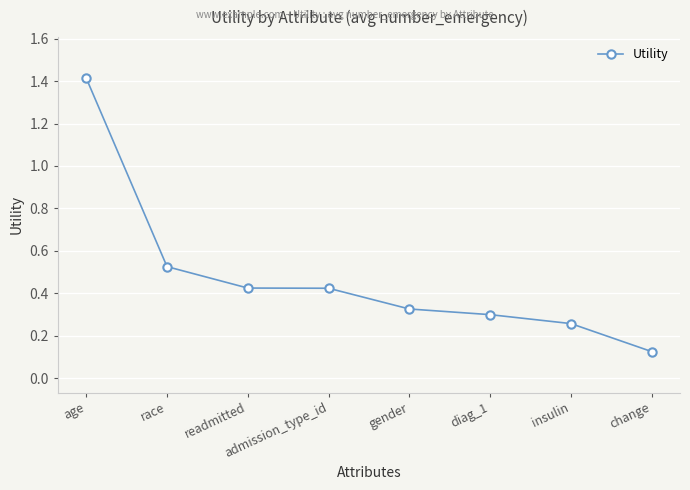

Which has a higher value, gender or change?

gender